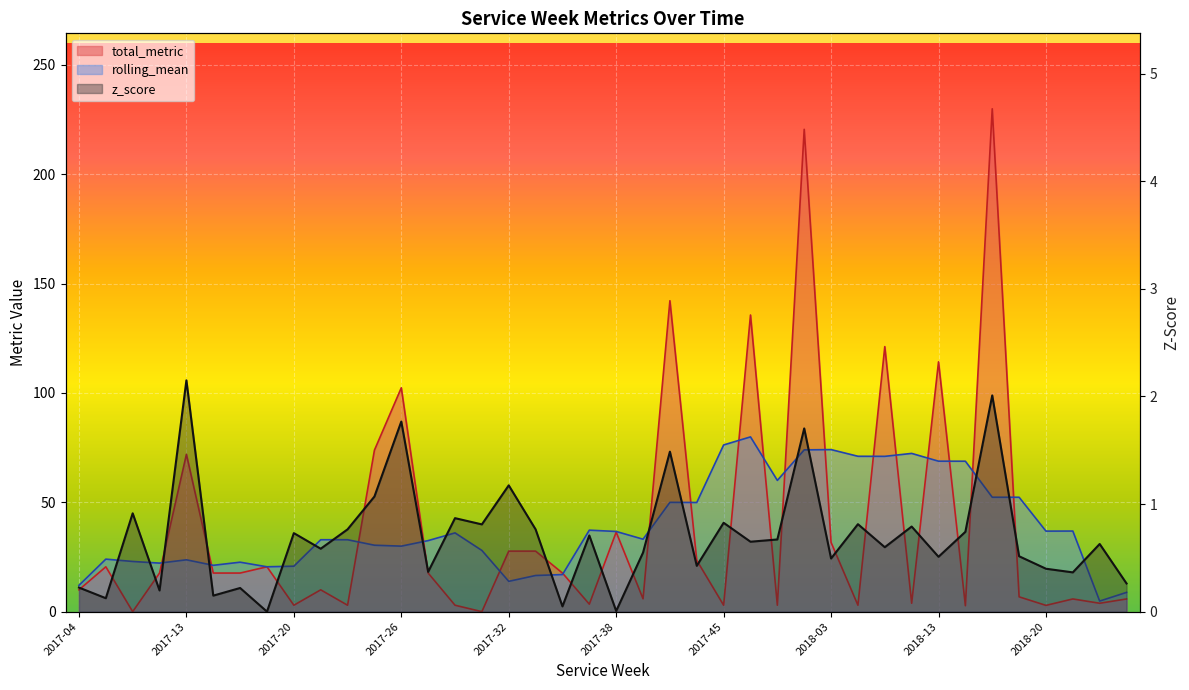

How many lines are shown in the chart?

3